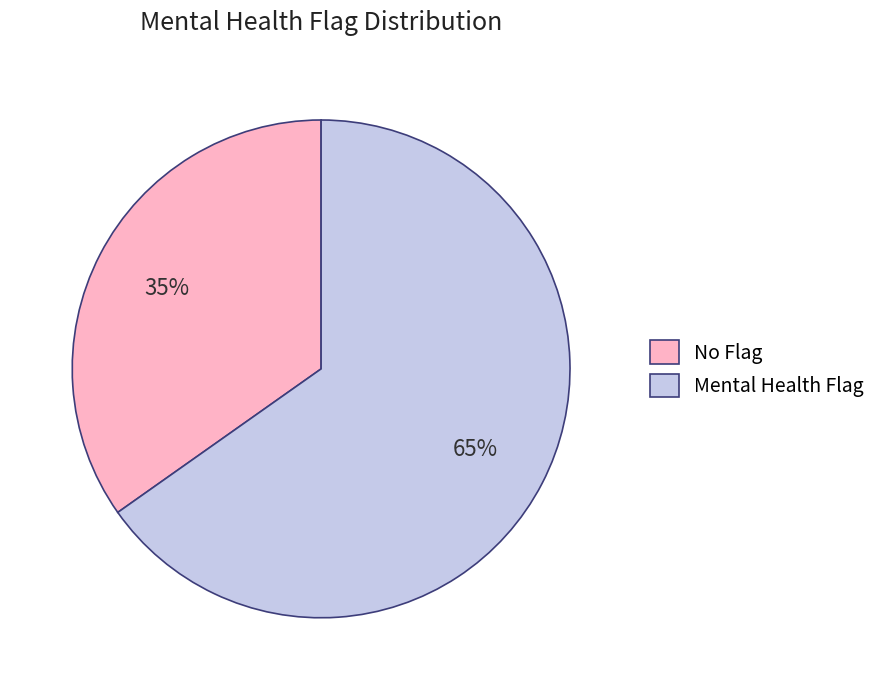

The No Flag slice represents 35% of the pie. True or false?

True